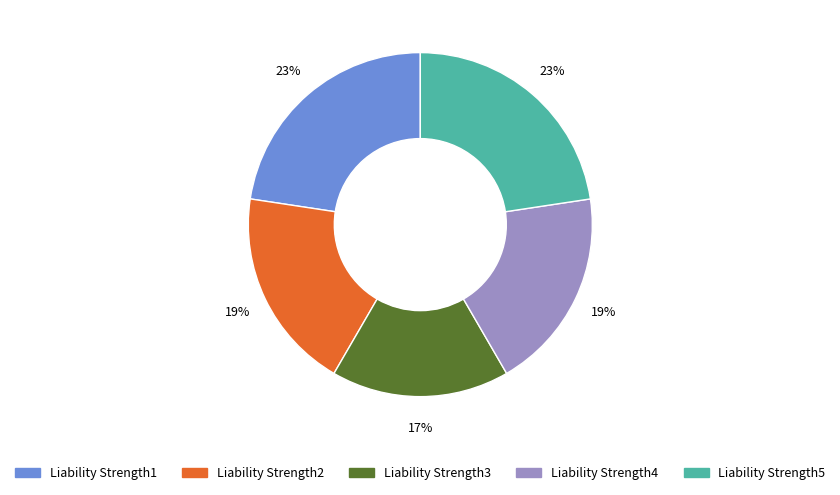

Does Liability Strength5 represent more than half of the total?

No